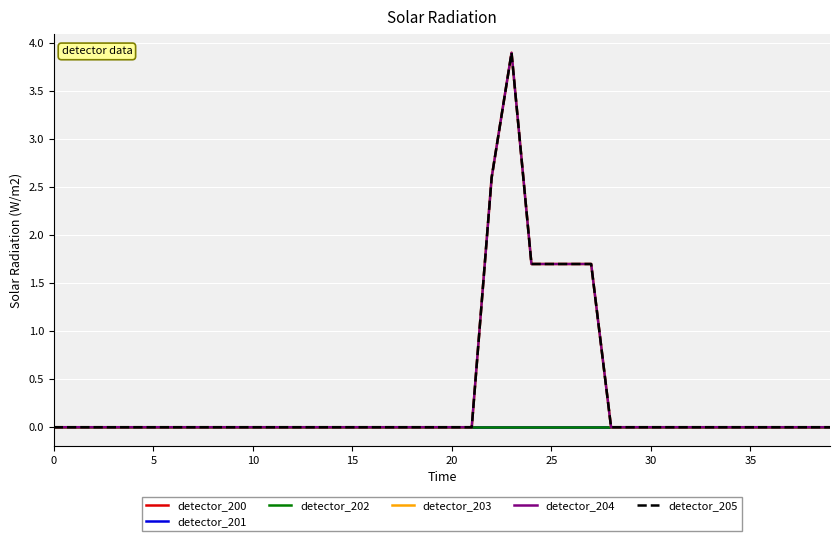

Is this an area chart (filled region under the line)?

No